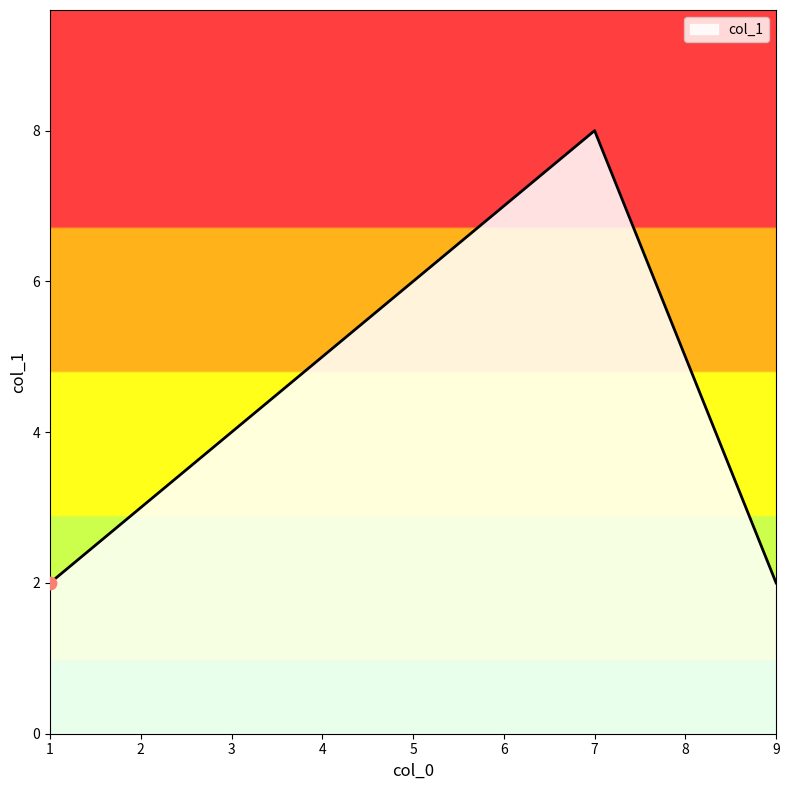

What is the change in value from 5 to 7?

+2